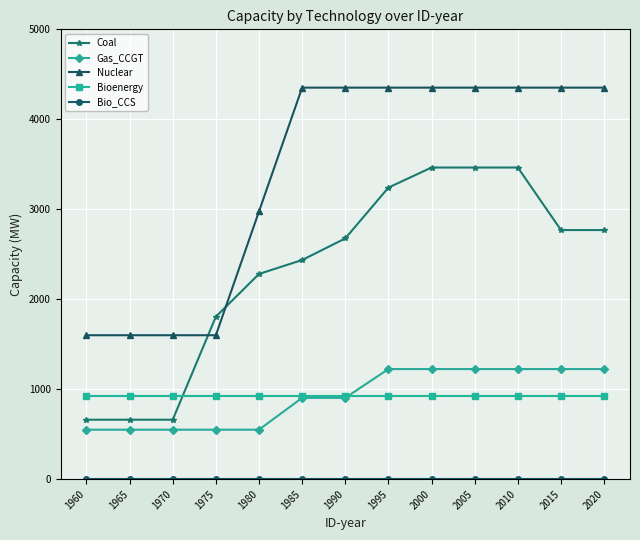

Which series changed the most between 1970 and 2005?

Coal